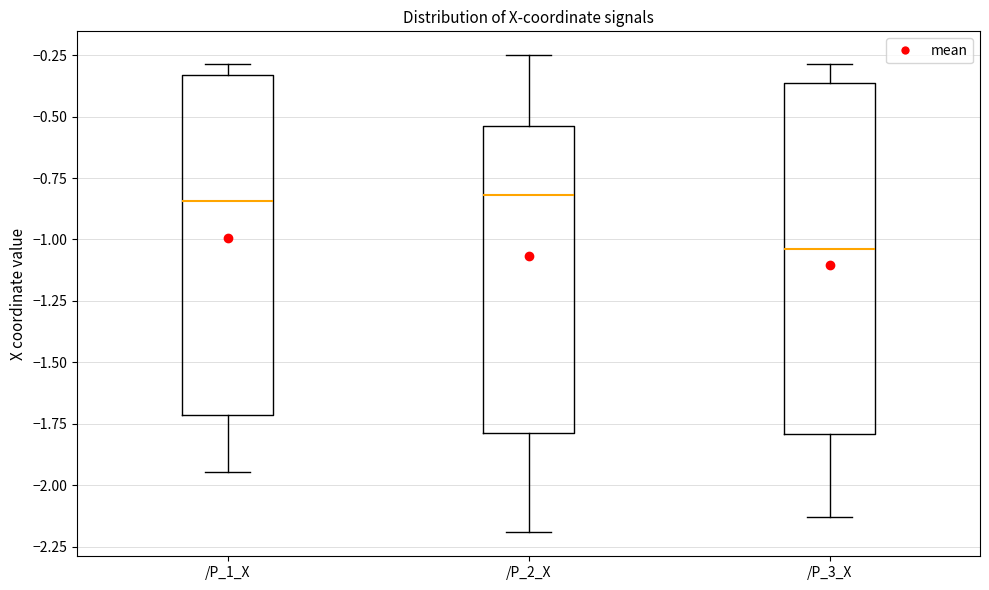

Reading left to right, read every box against the y-axis: the position of its median line, the range the box covers, and the ends of its whiskers. The values are not printed on the chart, so give them approximately, as read against the axis.

/P_1_X: median -0.85, box -1.70 to -0.35, whiskers -1.95 to -0.30
/P_2_X: median -0.80, box -1.80 to -0.55, whiskers -2.20 to -0.25
/P_3_X: median -1.05, box -1.80 to -0.35, whiskers -2.15 to -0.30